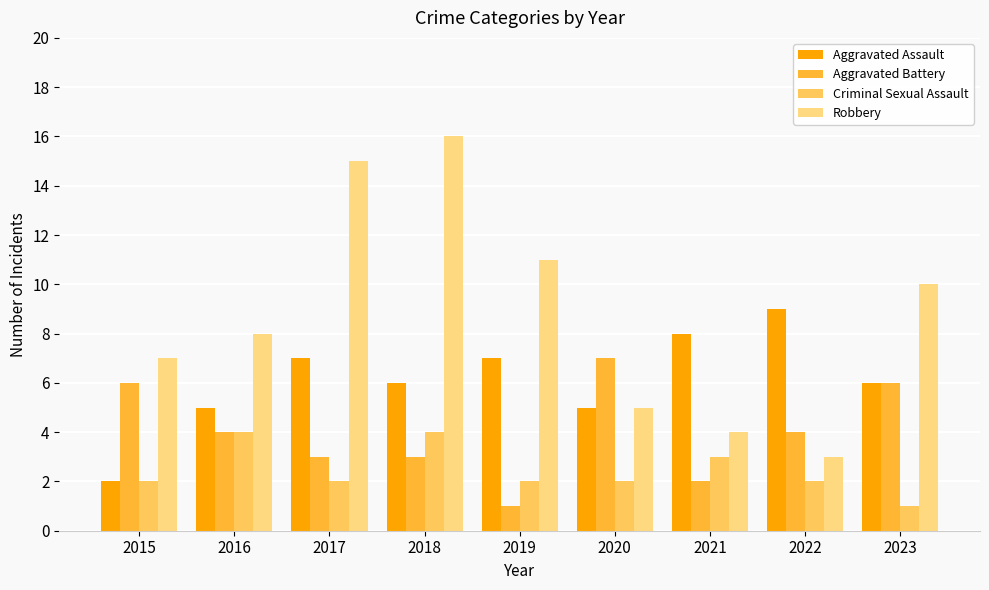

The value of Aggravated Battery at 2023 is 2. True or false?

False